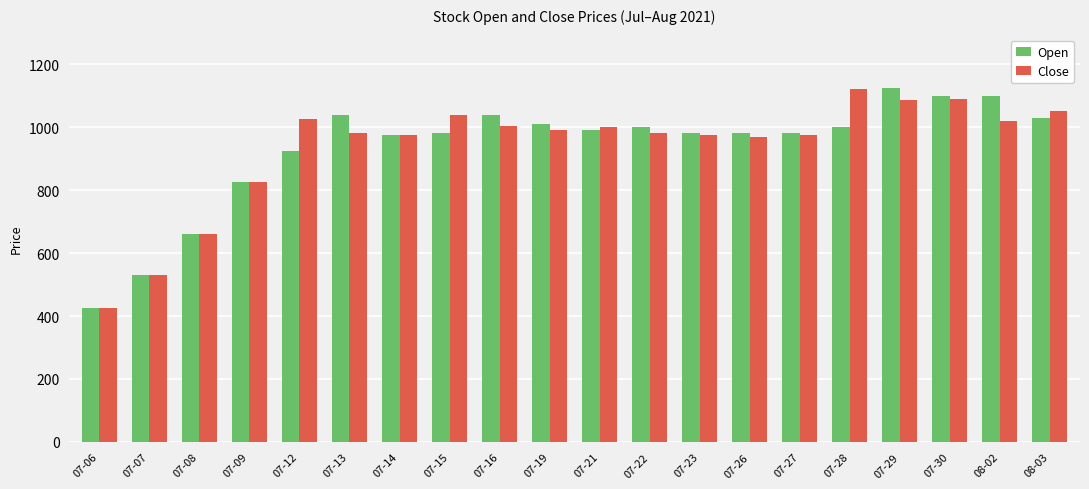

Does the chart contain stacked bars?

No